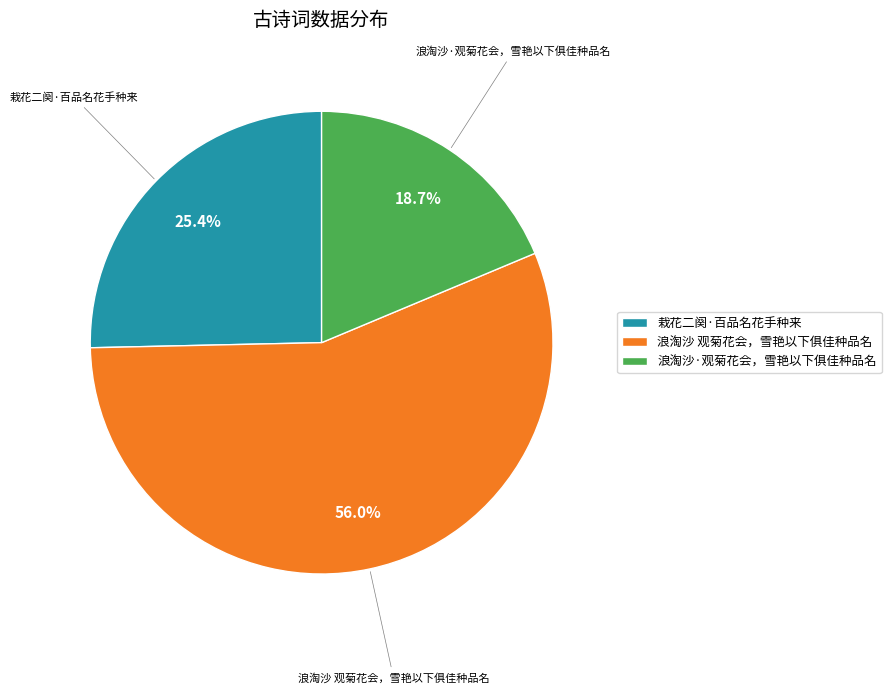

How many segments does this pie chart have?

3